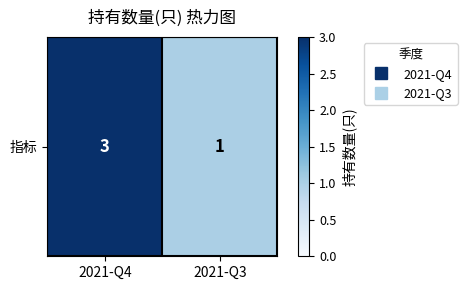

The value at 2021-Q4 is 3. True or false?

True